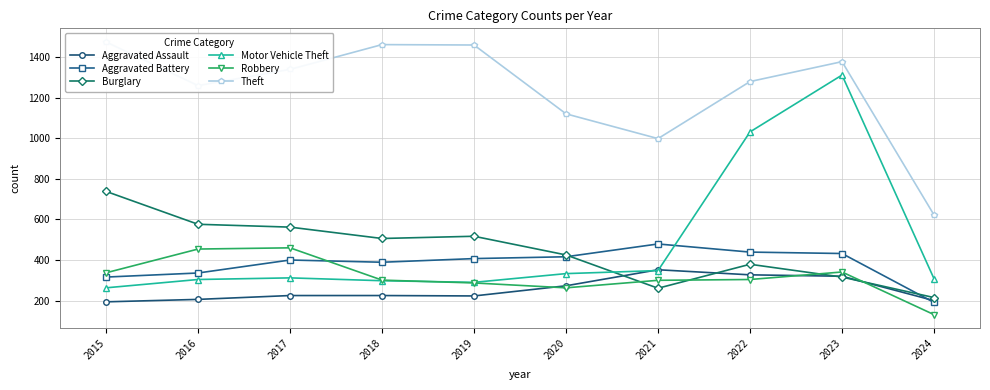

What is the sum of the Aggravated Battery values at 2023 and 2020?

848